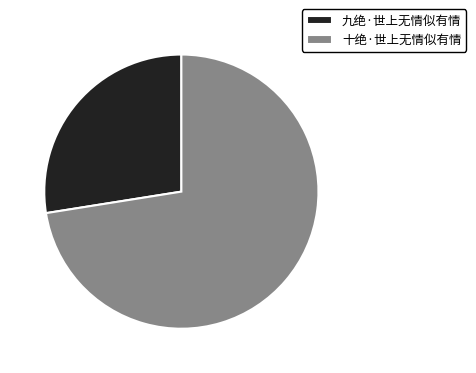

Does 九绝·世上无情似有情 account for over 50% of the chart?

No